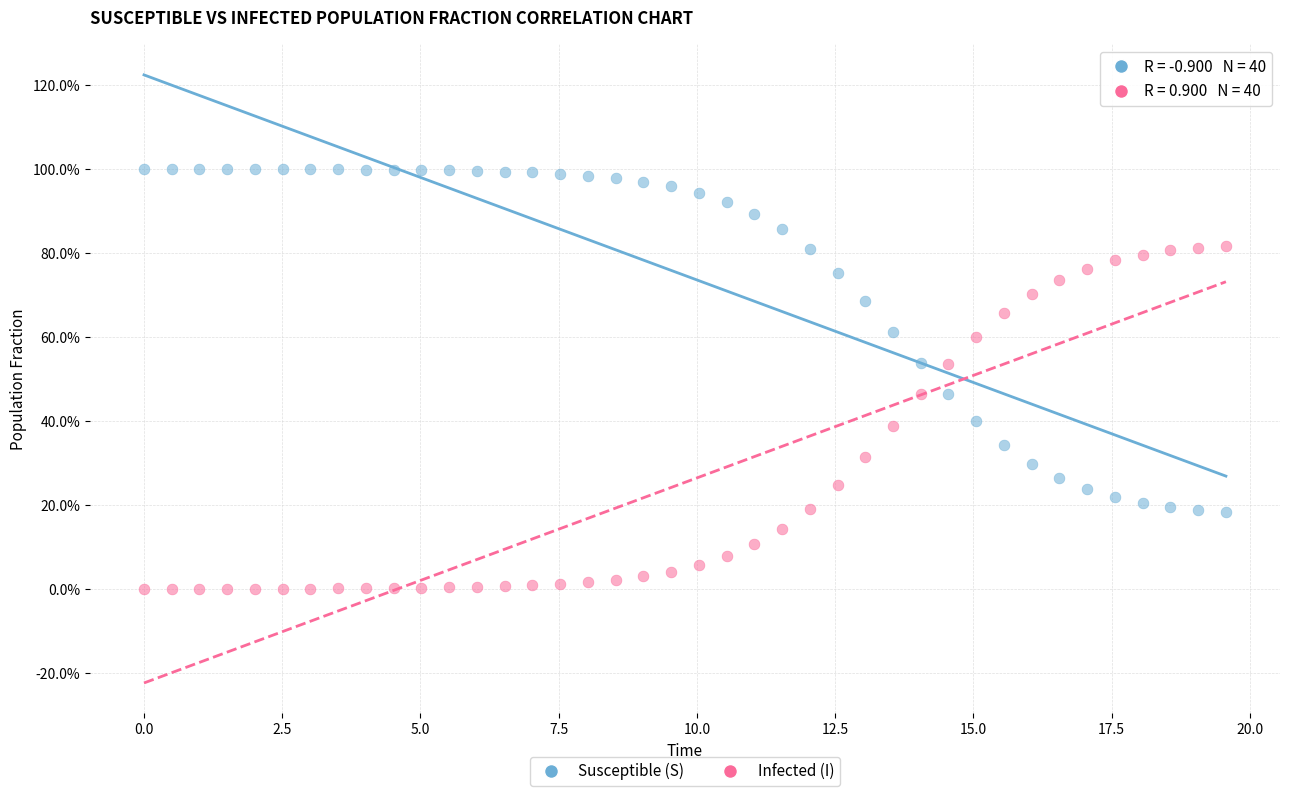

What are all the series names shown in the legend?

Susceptible (S), Infected (I)